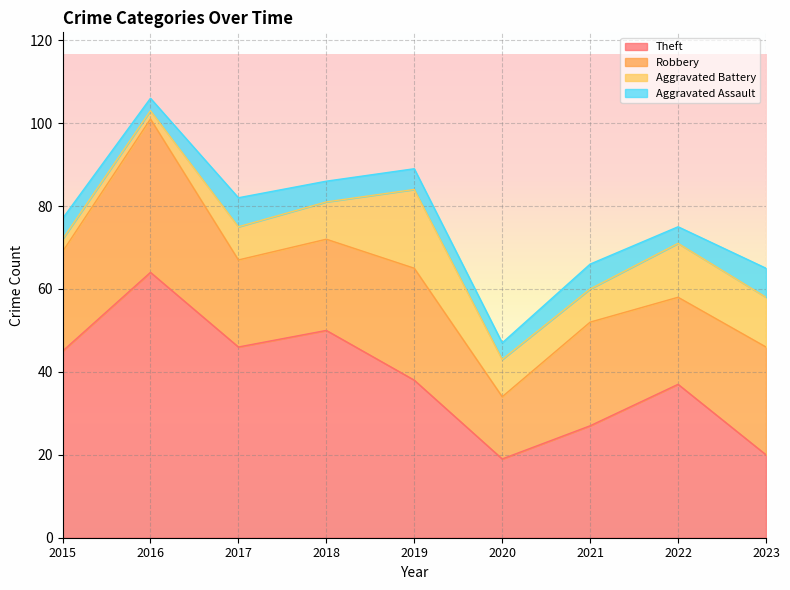

True or false: Aggravated Battery and Theft intersect in this chart.

False